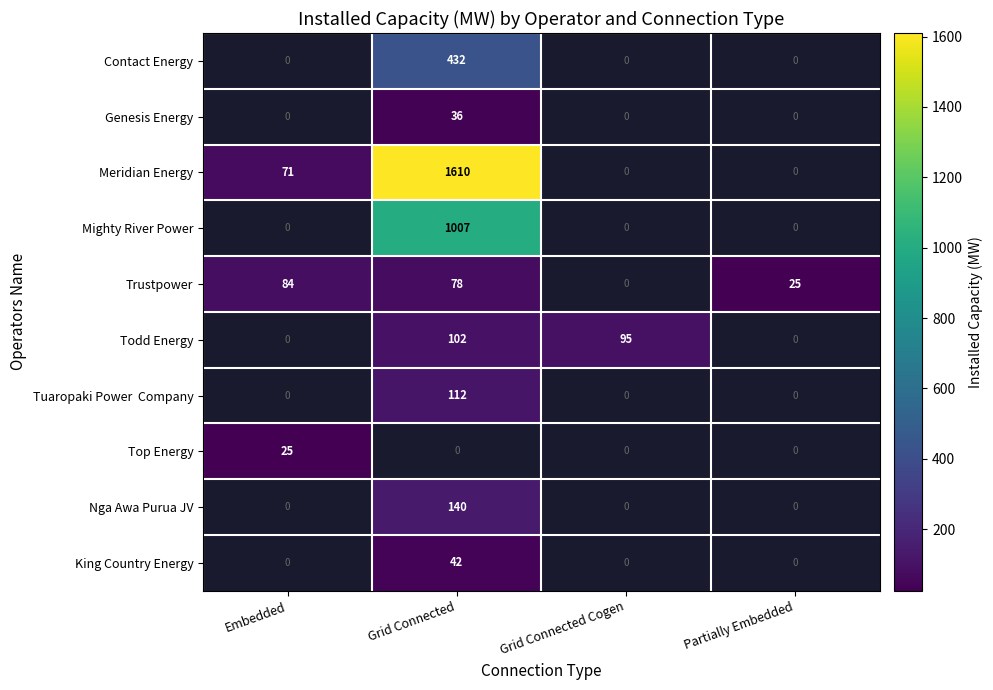

Is it true that King Country Energy equals 42 at Grid Connected?

True